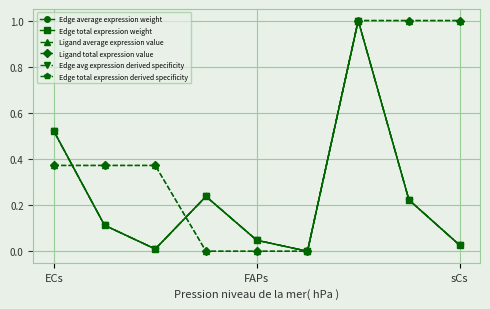

Is this an area chart (filled region under the line)?

No